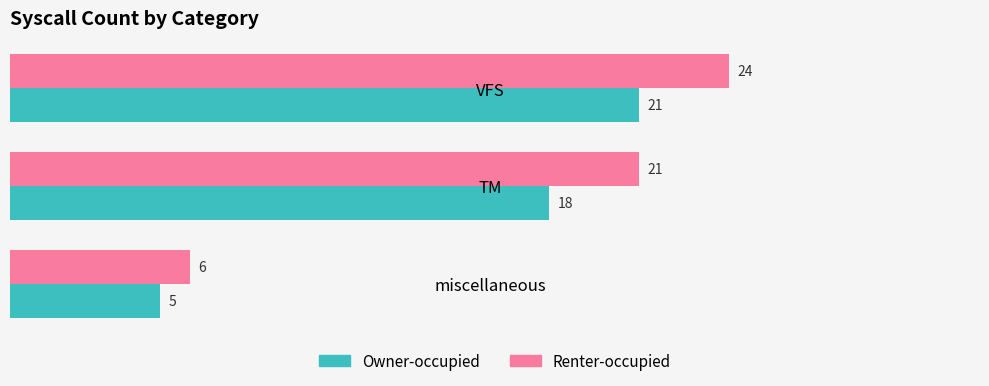

At which category is the sum across all series the highest?

VFS